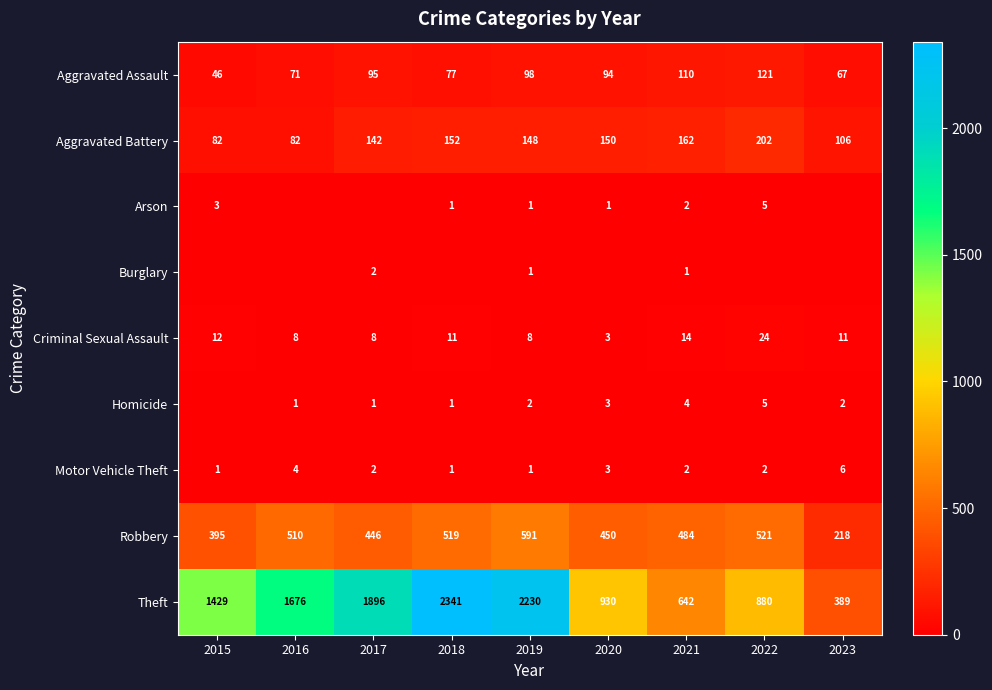

True or false: Aggravated Assault has a value of 70 at 2015.

False